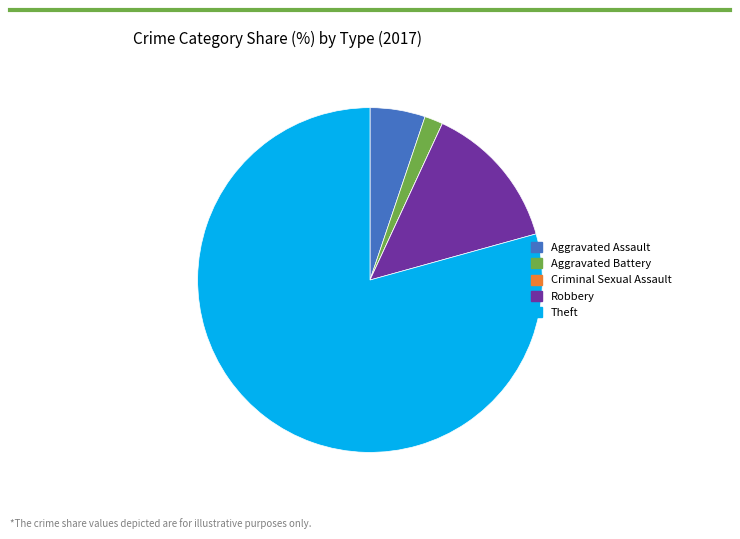

What is the ratio of the value at Robbery to the value at Aggravated Battery?

8.0